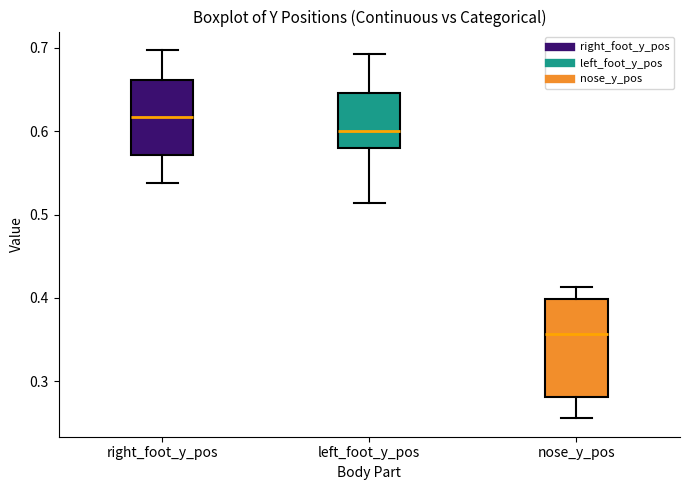

Where does the upper whisker of the box for nose_y_pos end on the y-axis? The values are not printed on the chart, so give them approximately, as read against the axis.

0.41